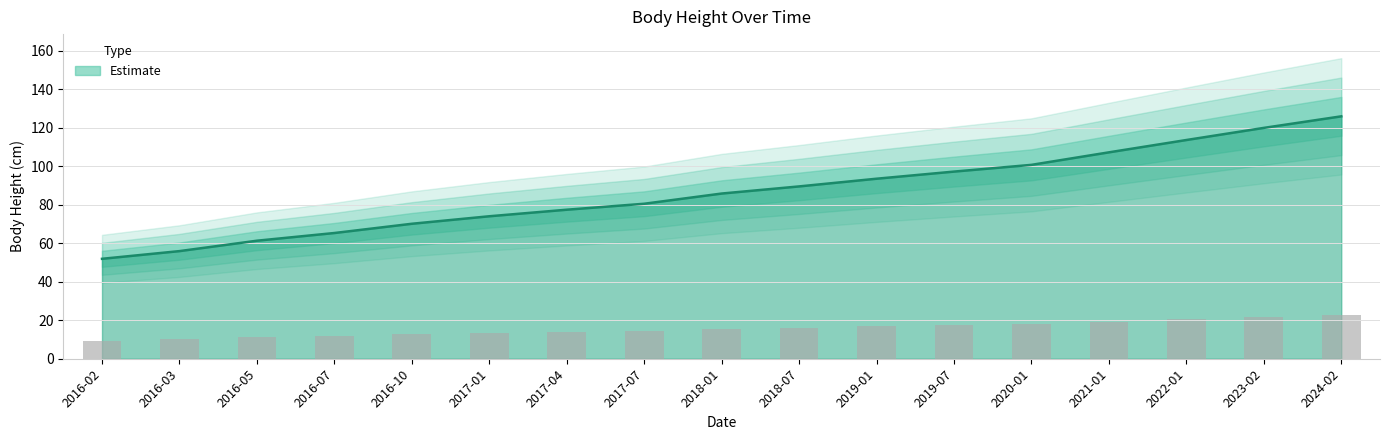

Where does the data first go above 85?

2018-01